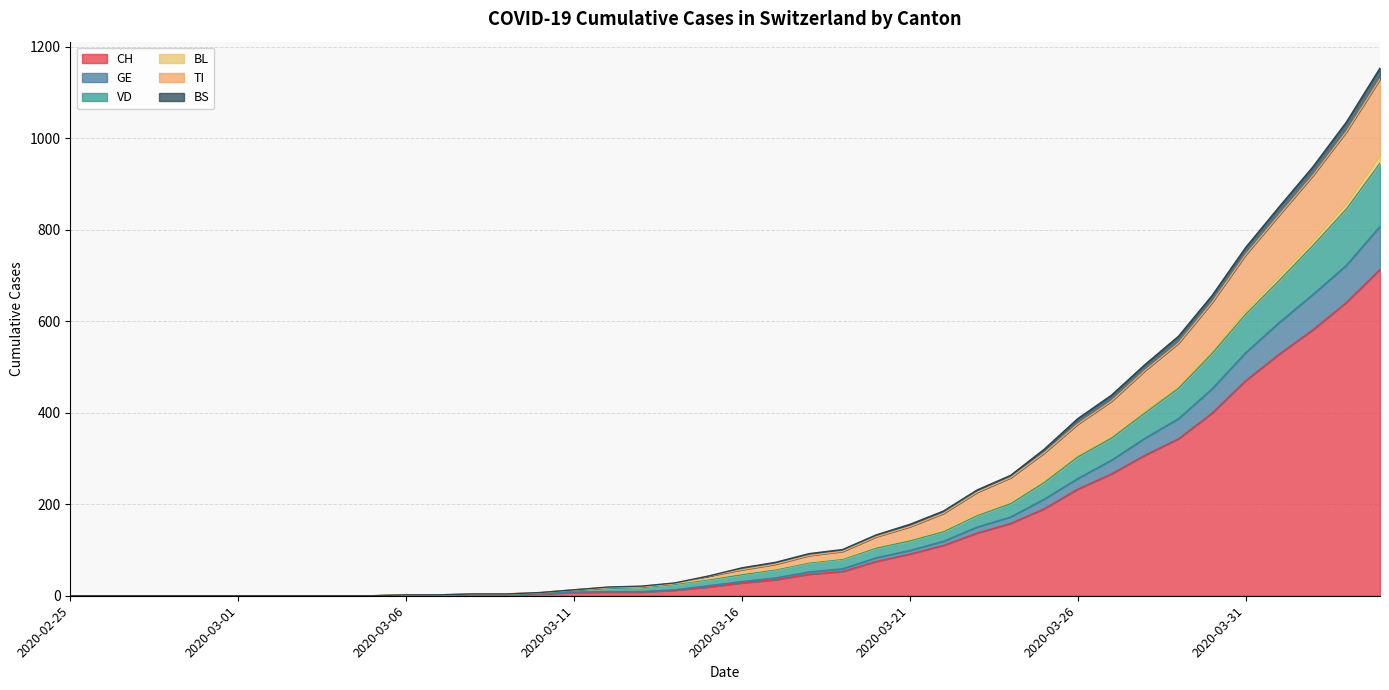

What is the label of the 8th point from the left?

2020-03-03